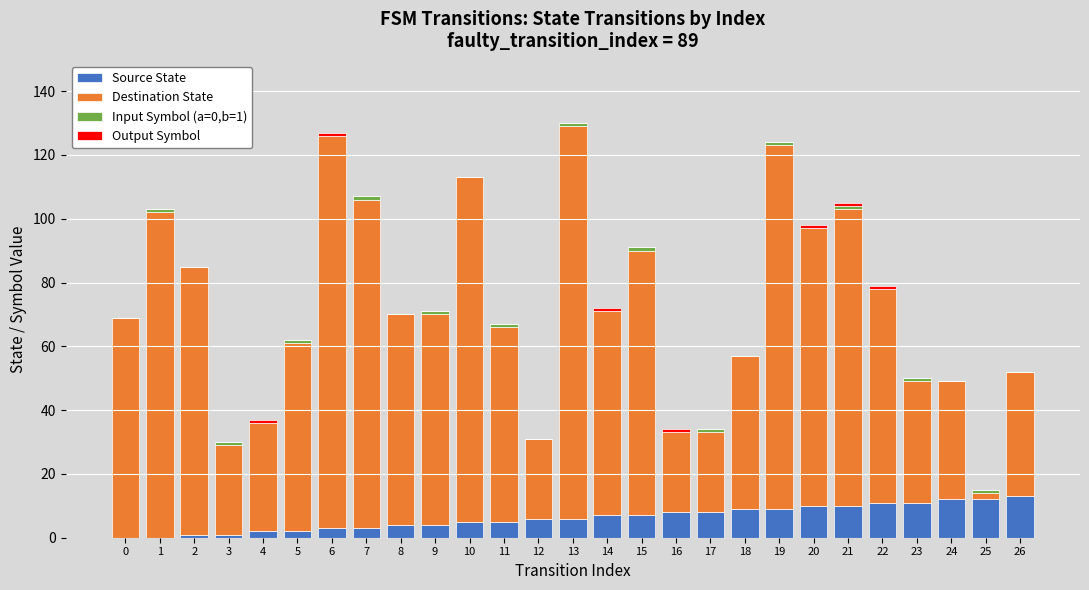

Is it true that Source State equals 7 at 15?

True